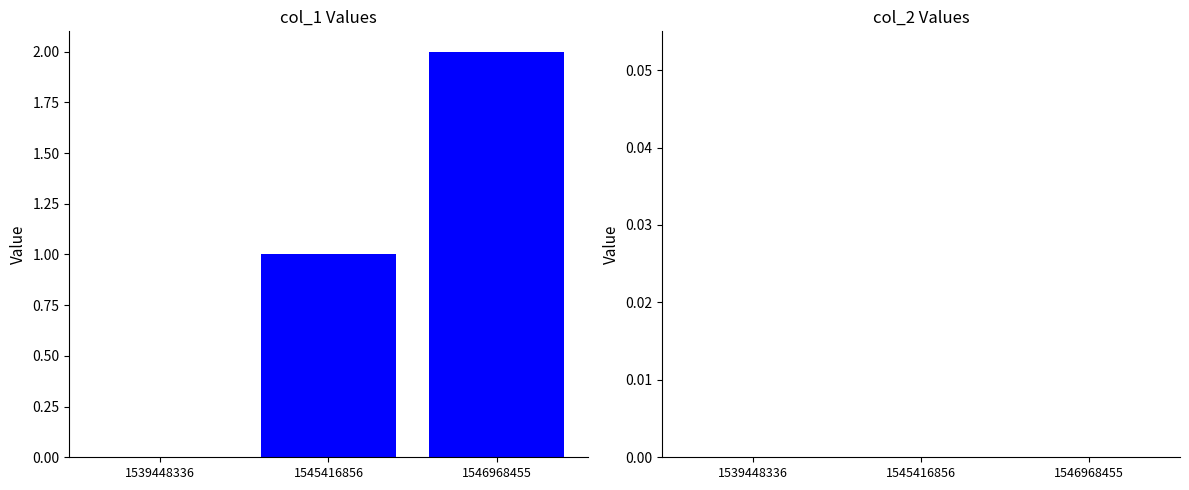

What is the sum of the values at 1545416856 and 1546968455?

3